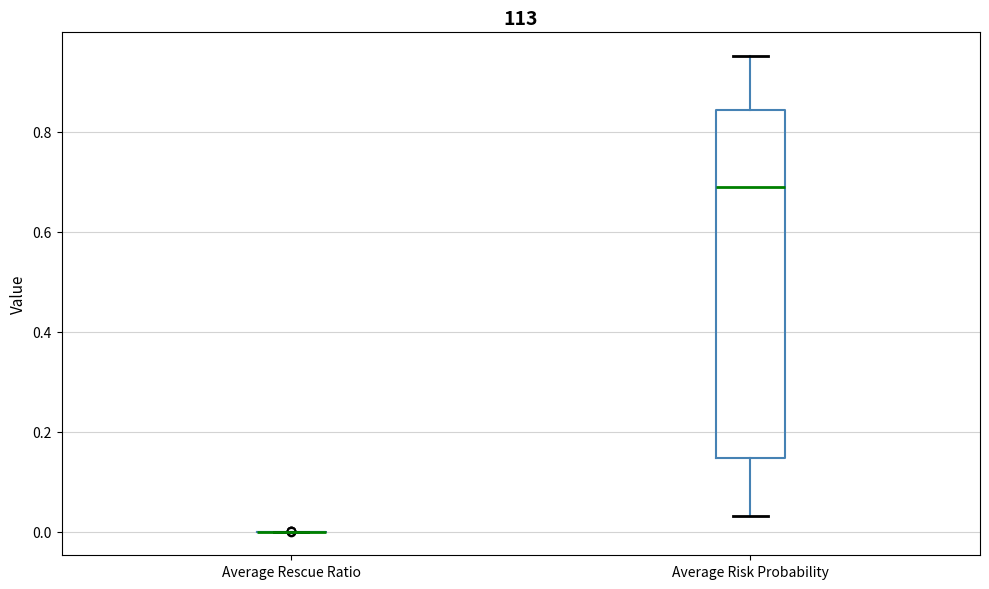

Comparing the boxes themselves (not the whiskers), which one is the tallest?

Average Risk Probability